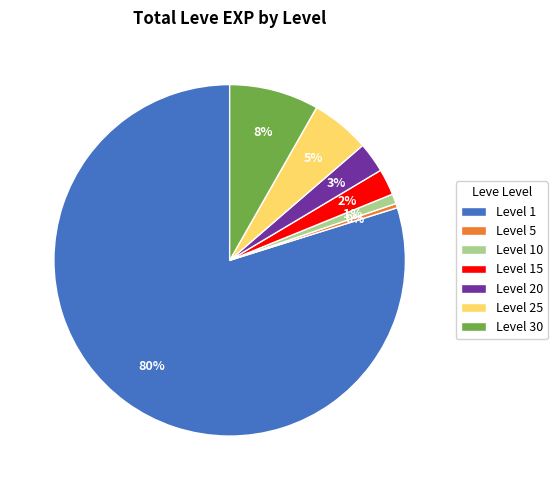

Which slice is the smallest?

Level 5